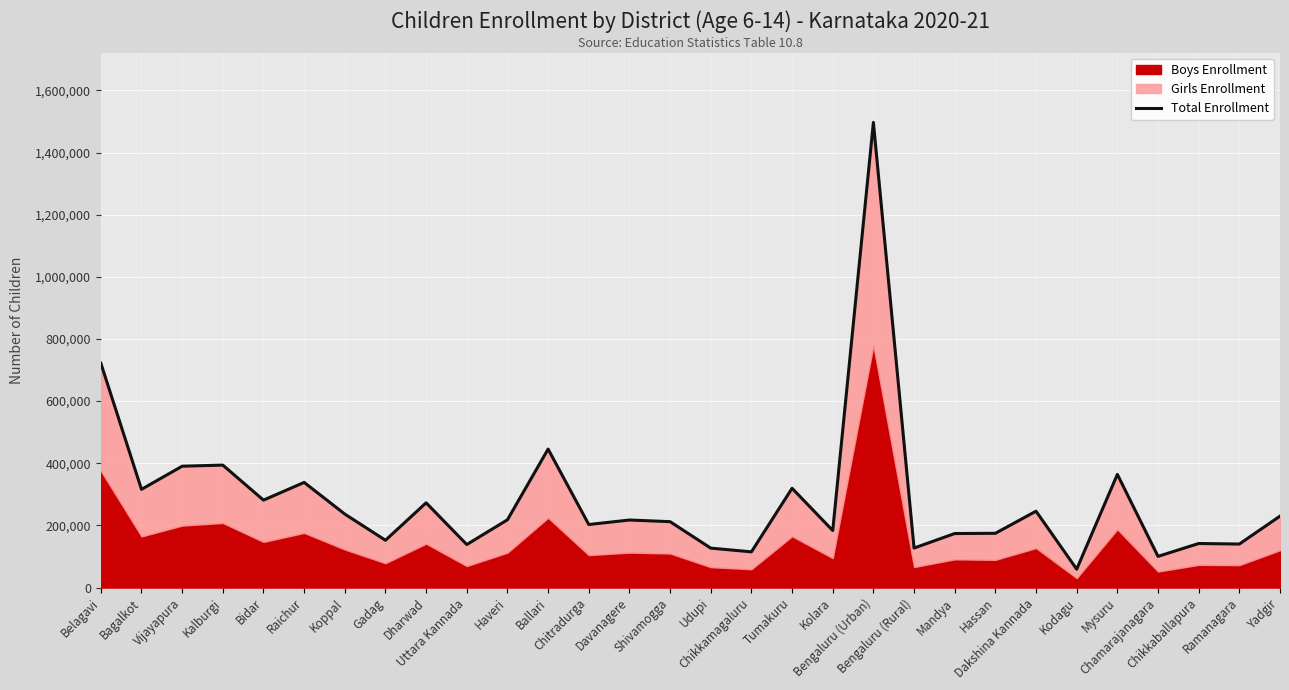

What is the sum of all values?

8536029